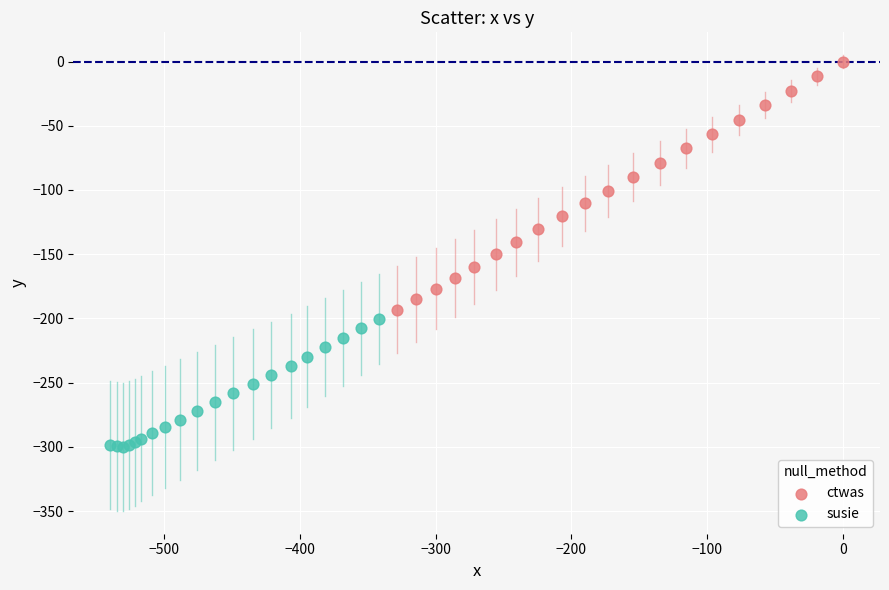

Which series contains the lowest Y value?

susie